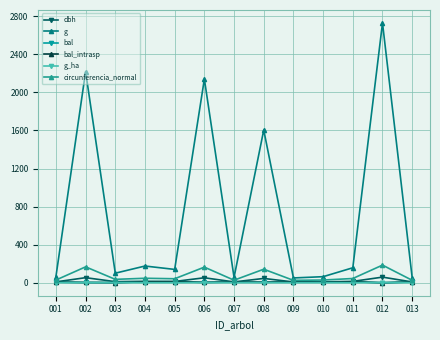

How many values in the dbh series exceed 13?

7